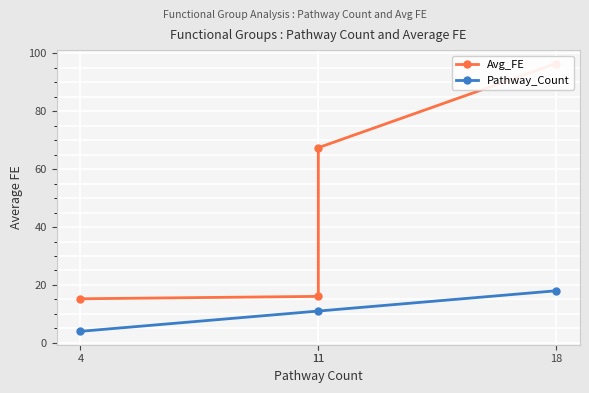

List the labels in order of value, largest first.

18, 11, 11, 4